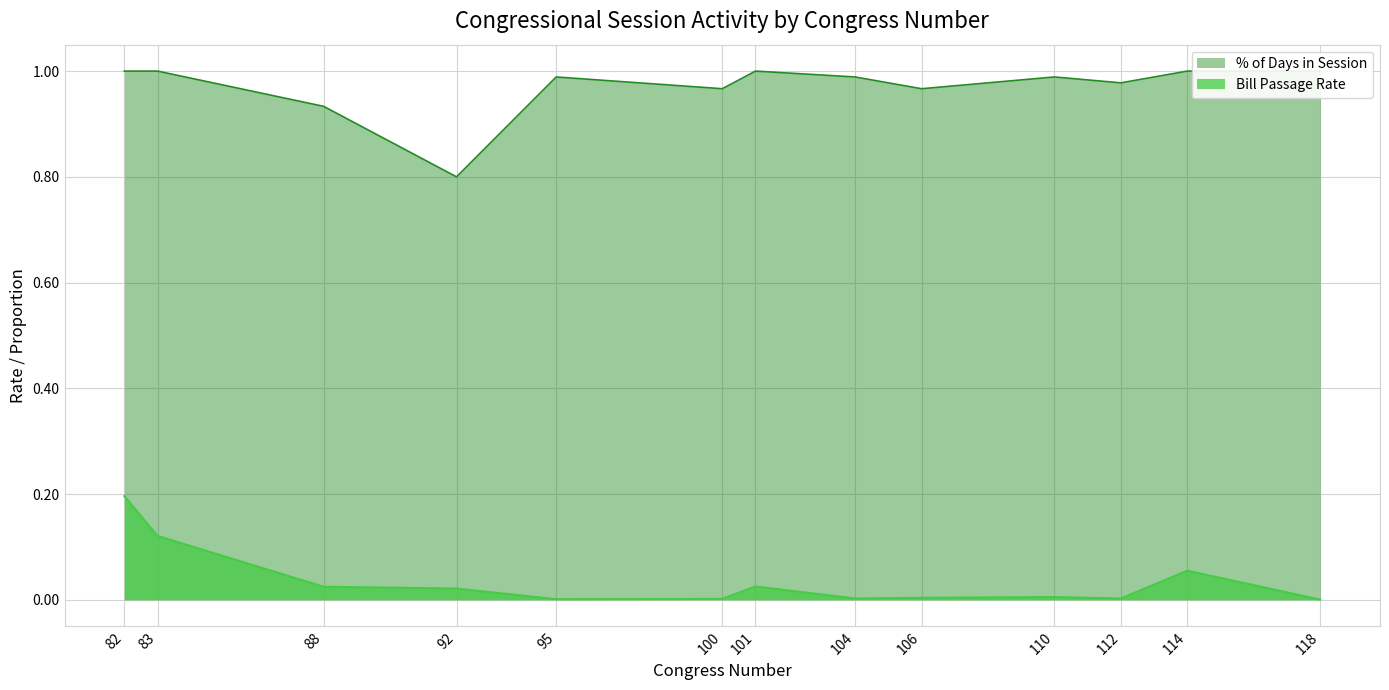

What is the total value across all series at 92?

0.8